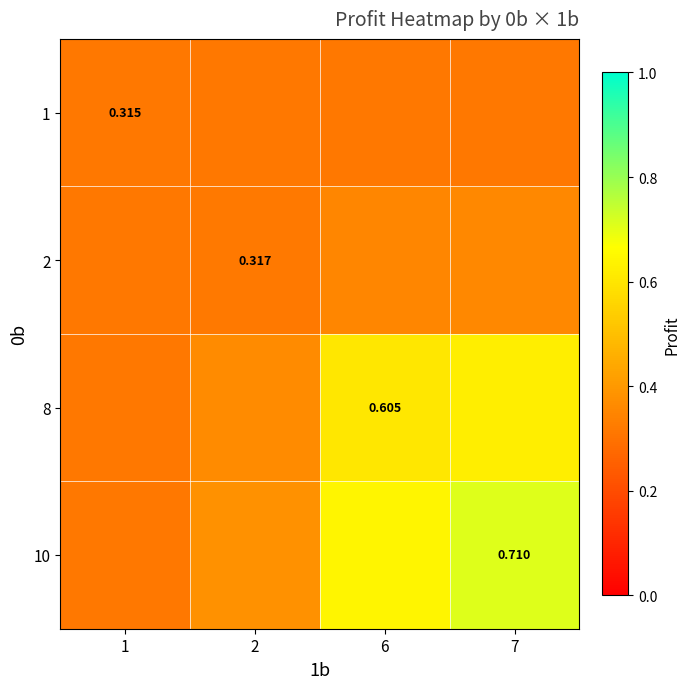

What is the minimum value for 1?

0.3